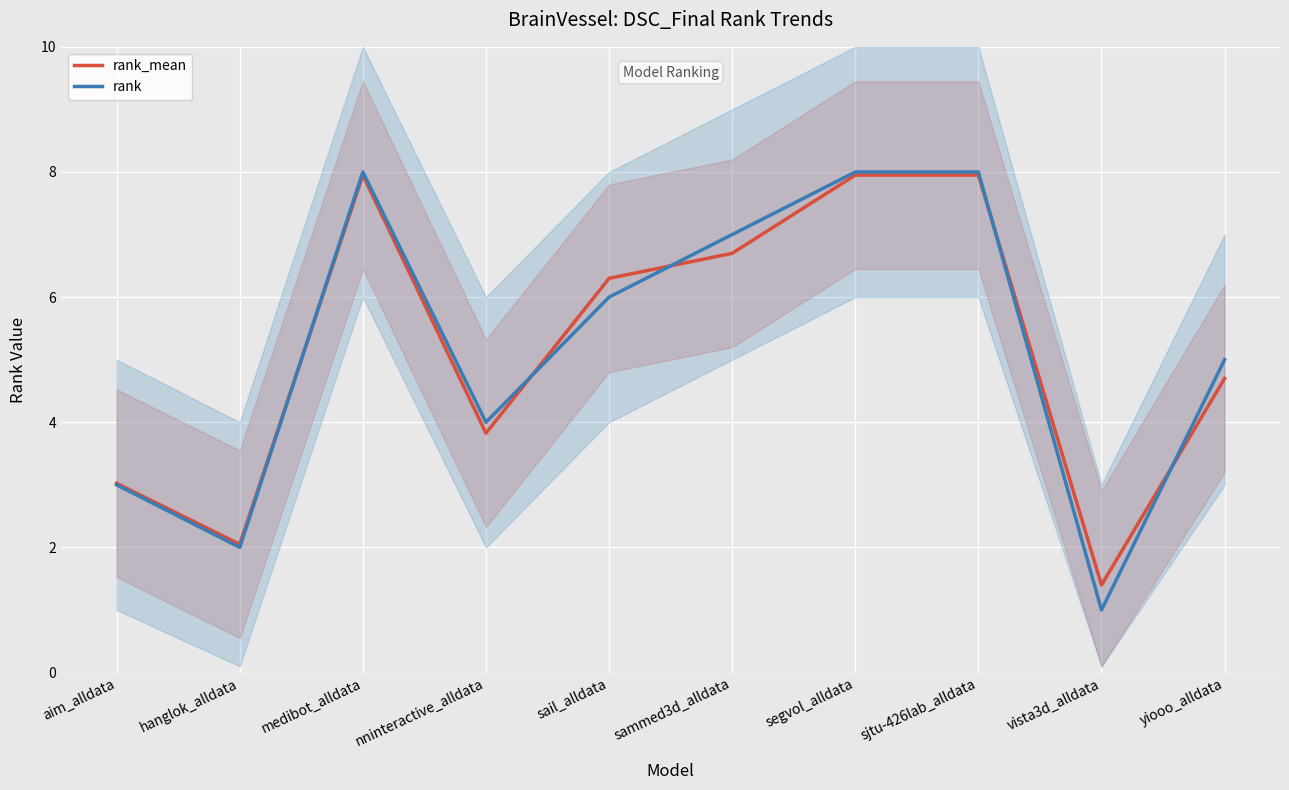

How many times do rank_mean and rank cross each other?

5